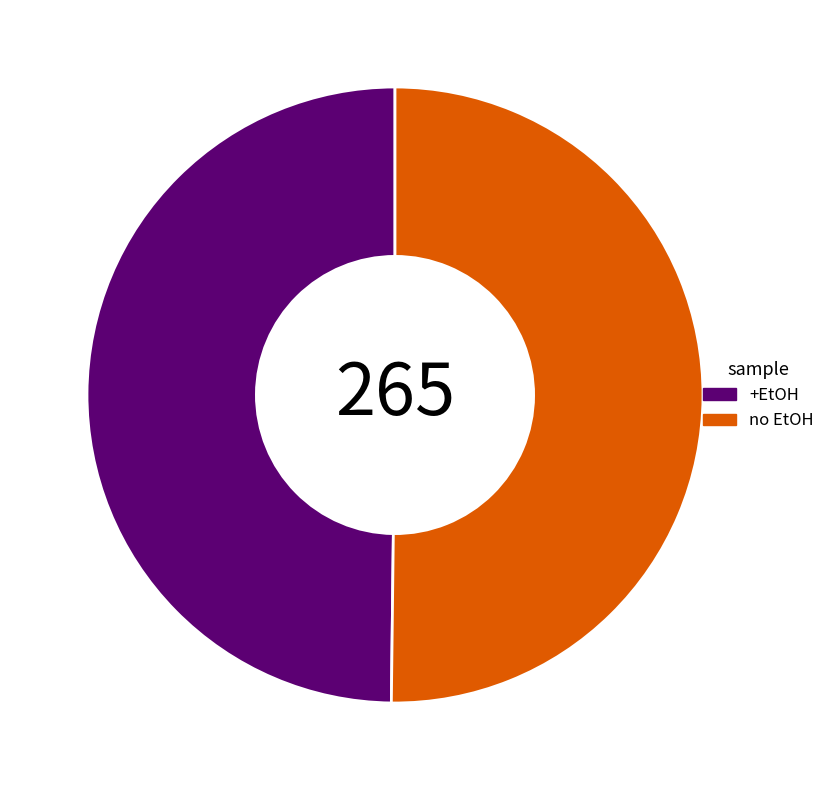

Count the number of slices in the pie.

2